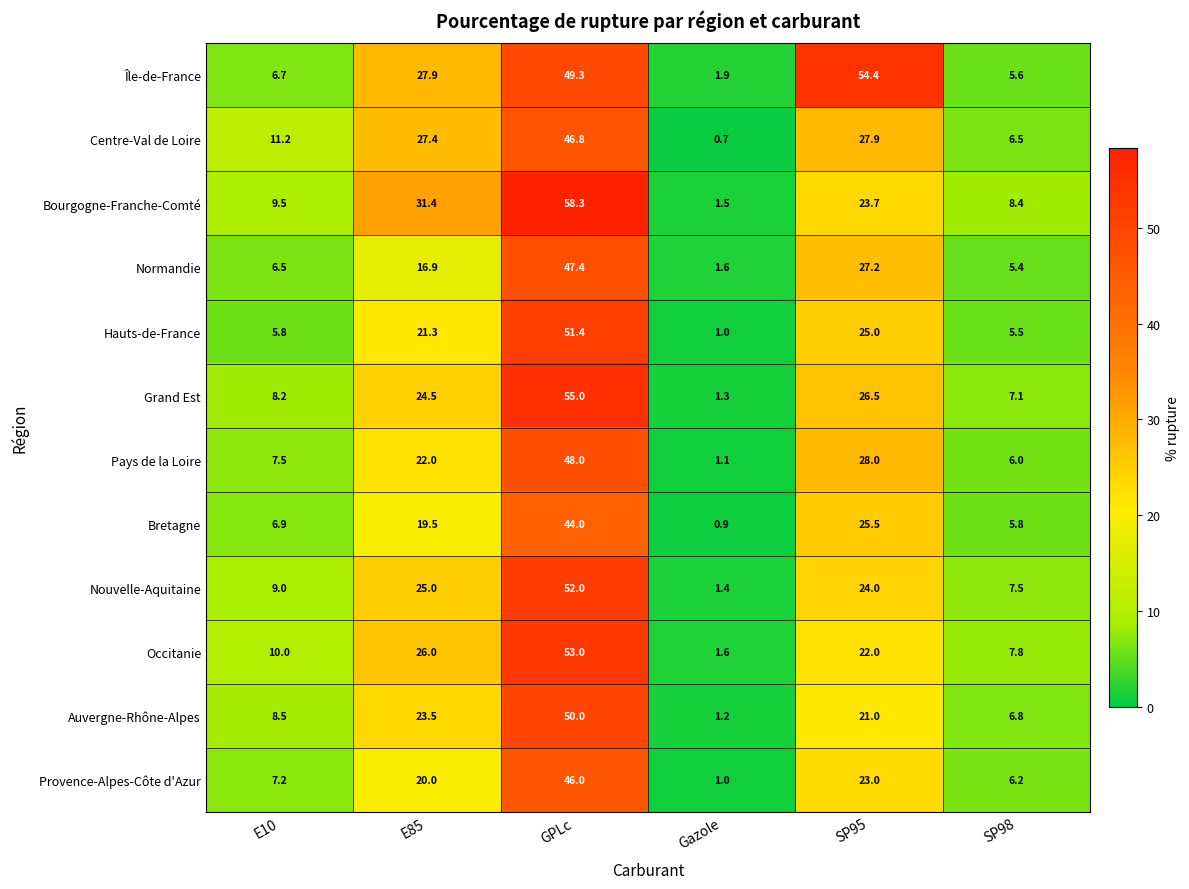

What is the difference between the second highest and minimum values in the Bourgogne-Franche-Comté series?

29.9